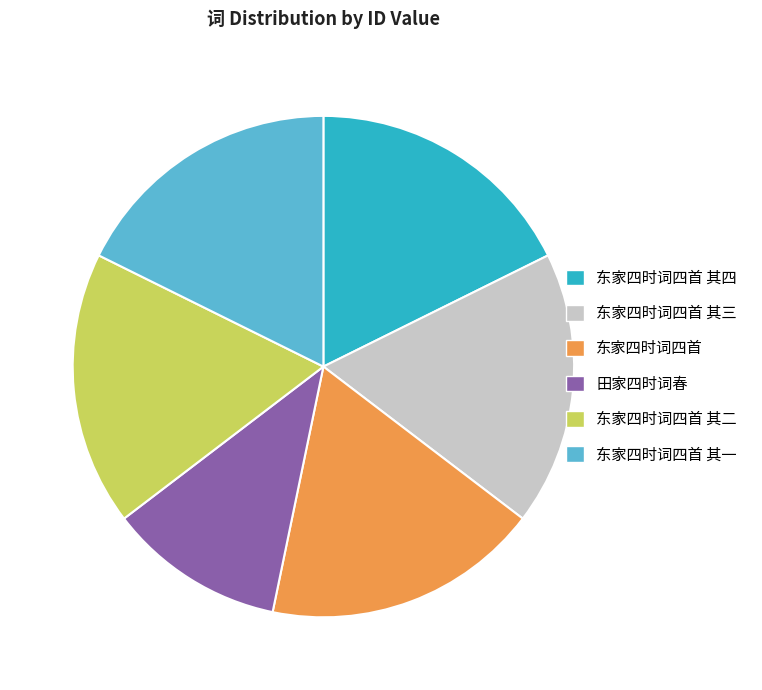

Is there any slice that represents more than half of the pie?

No